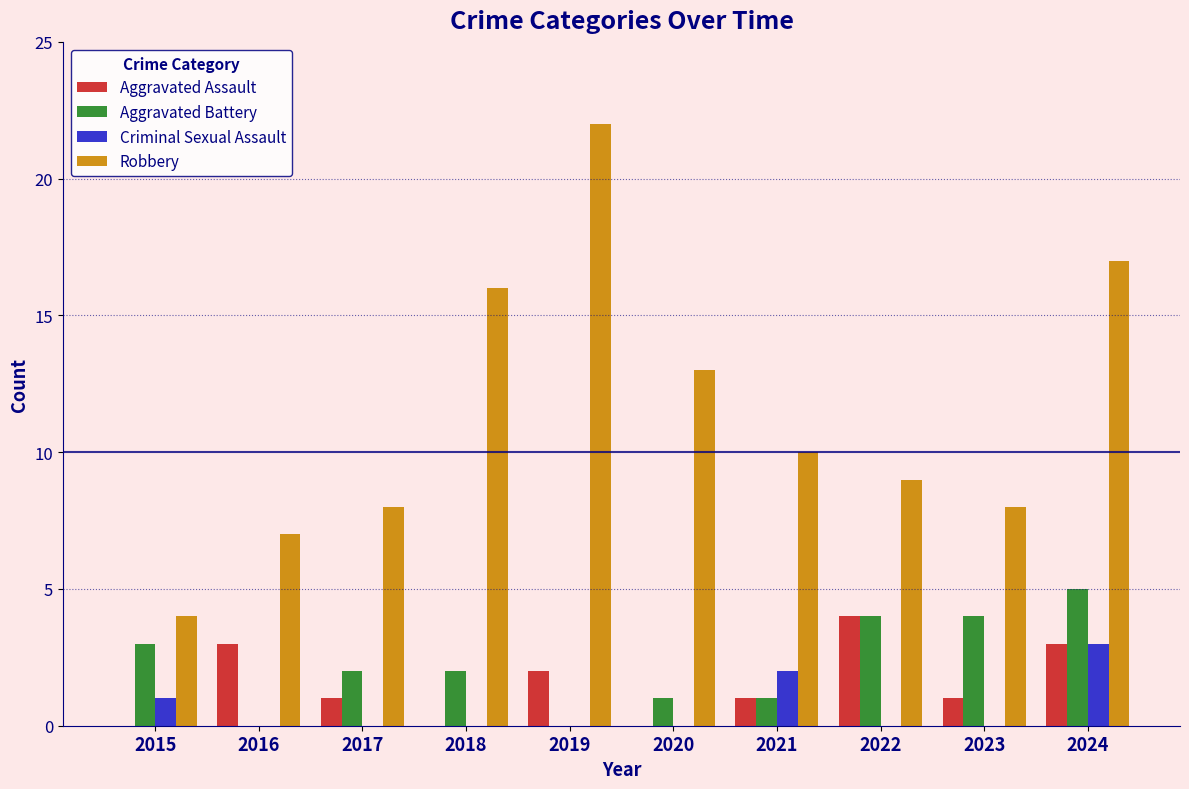

True or false: Robbery has a value of 6 at 2020.

False